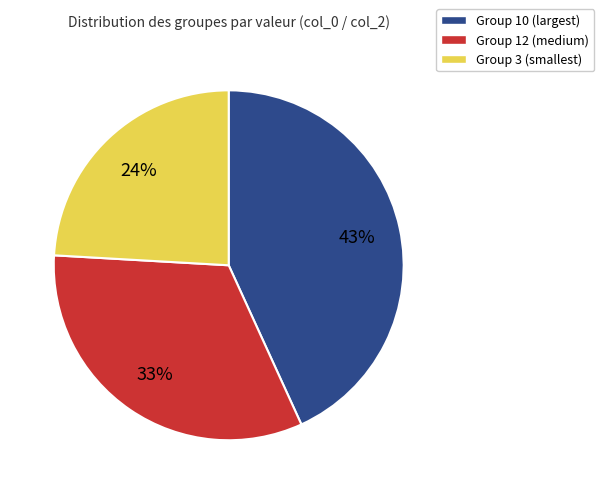

Which slice is the smallest?

Group 3 (smallest)